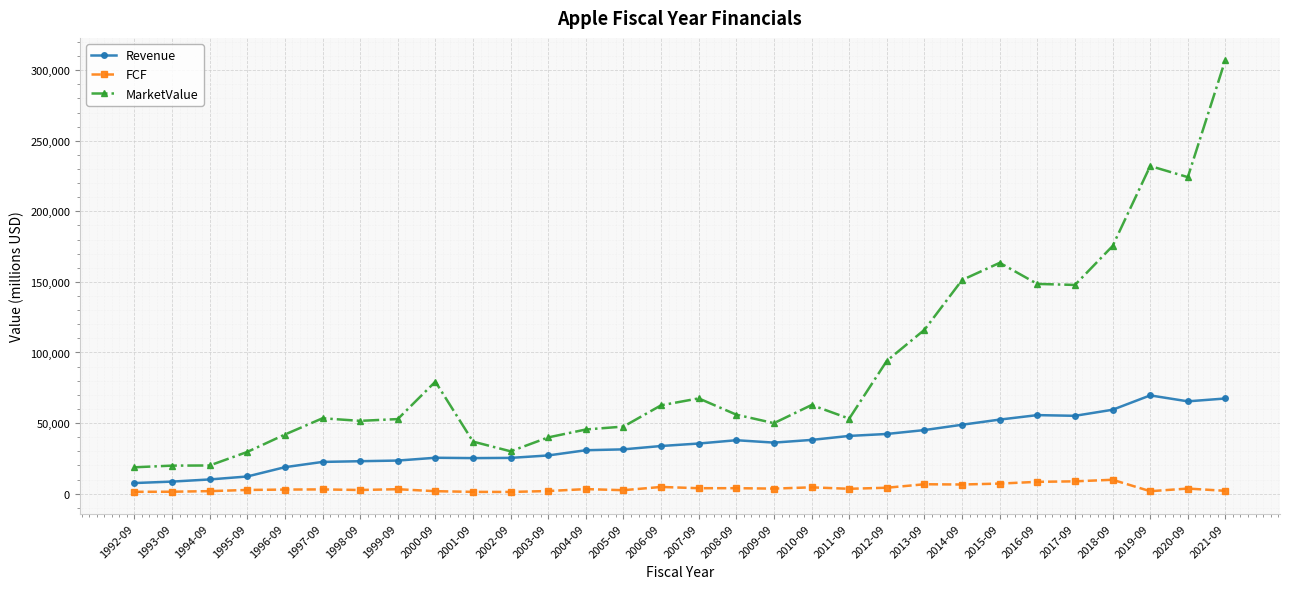

Is this an area chart (filled region under the line)?

No